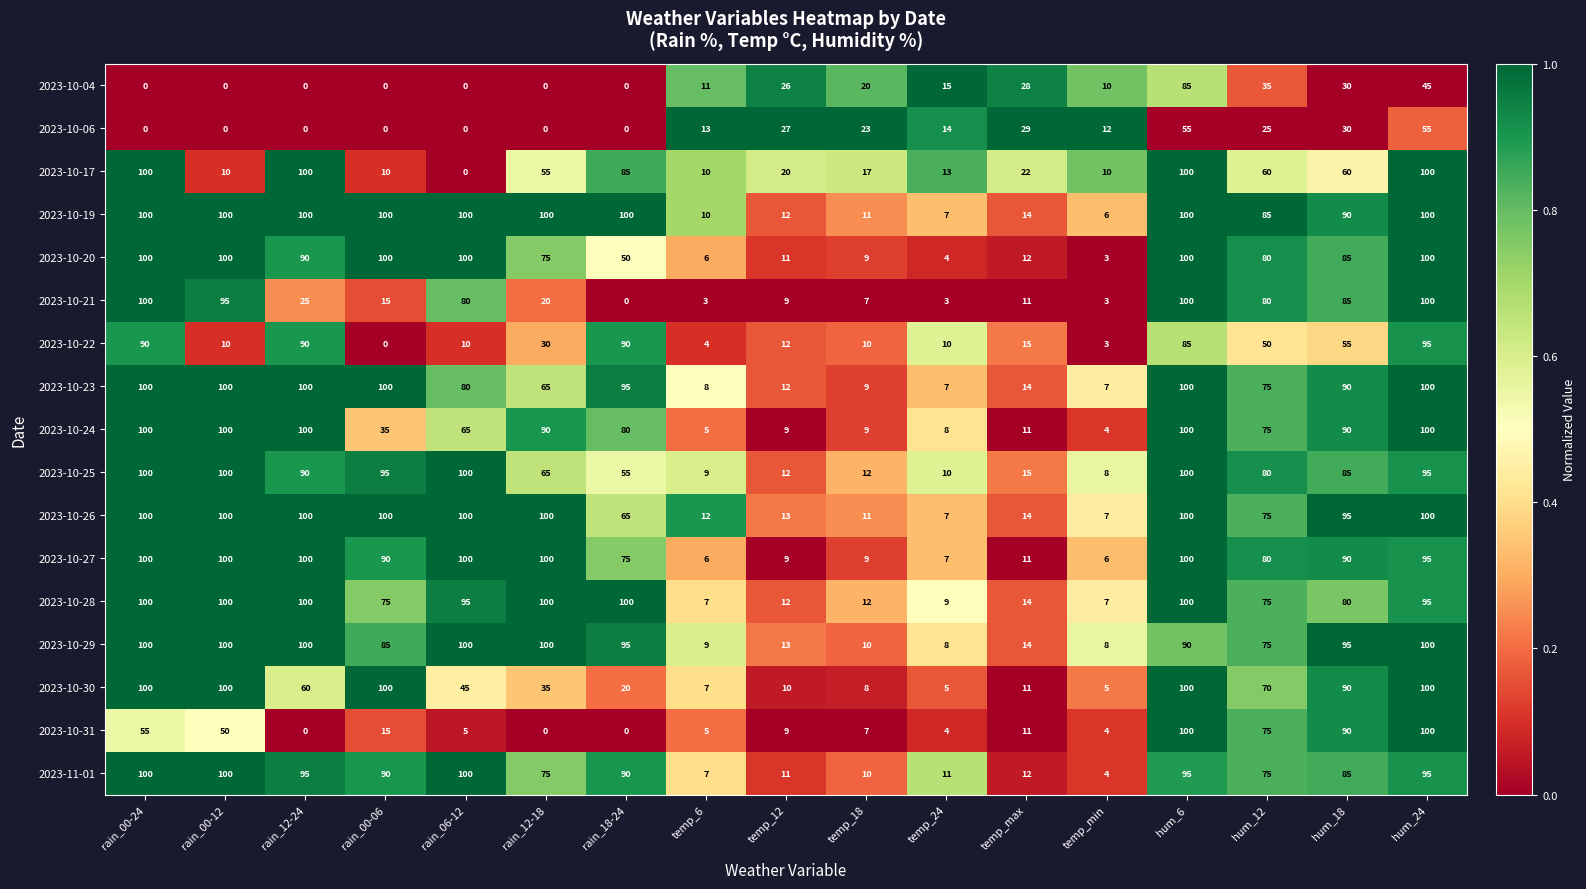

At how many categories does at least one series exceed 0?

17